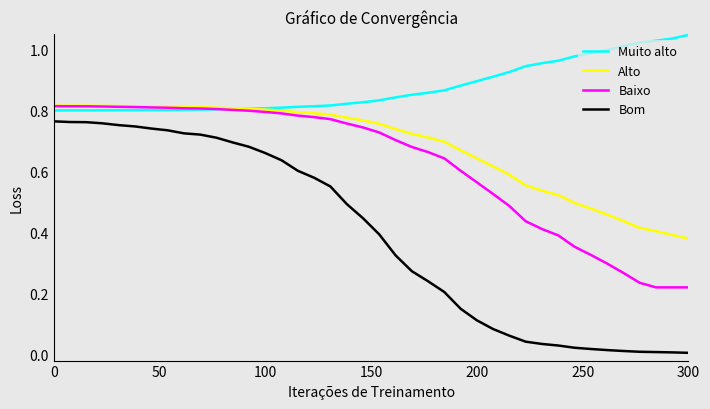

The Baixo series shows 0.4 at 300. True or false?

False